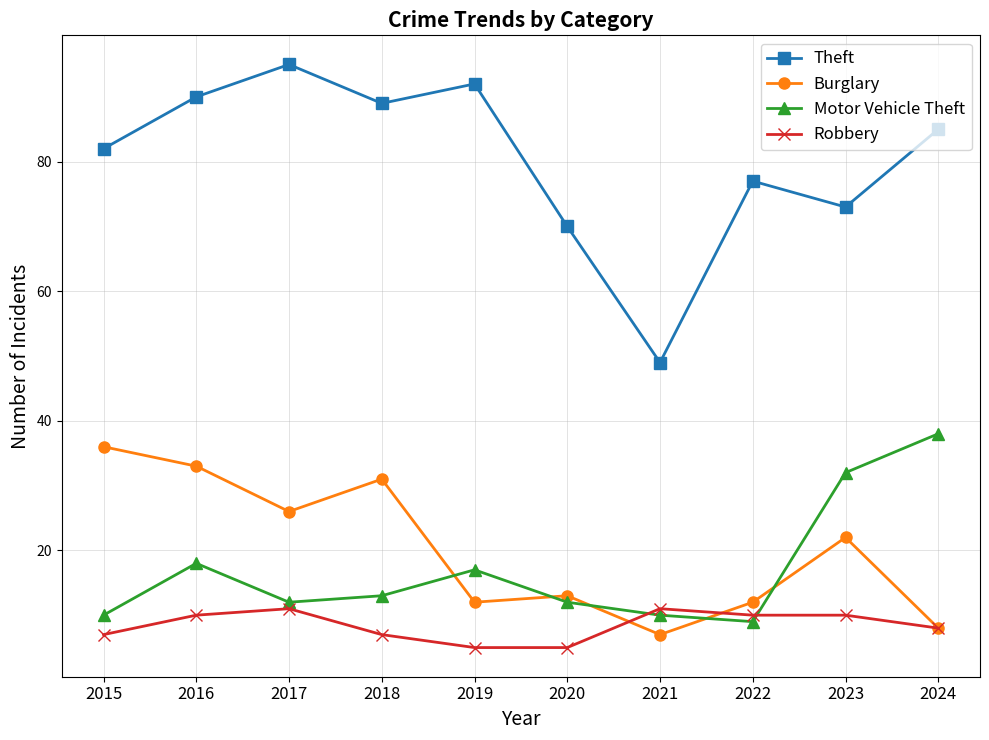

True or false: Robbery has more than 1 interior local peaks.

True